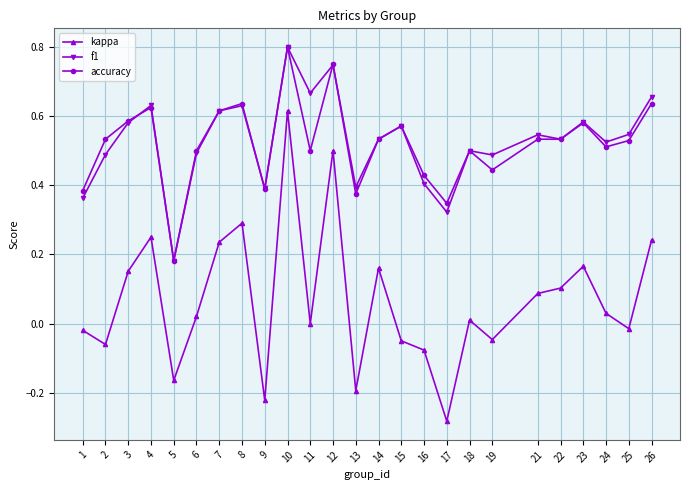

Which category has the highest value in the accuracy series?

10